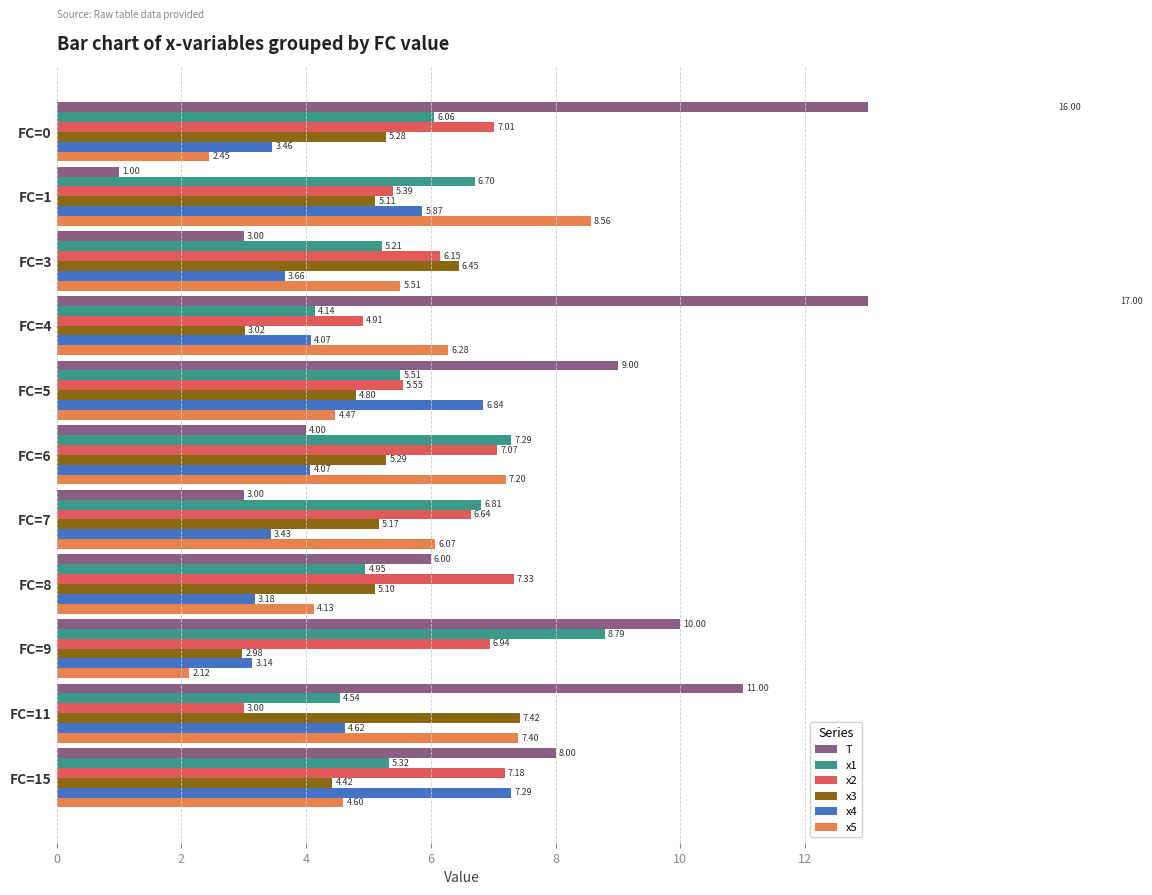

Rank the series by their maximum value, from highest to lowest.

T, x1, x5, x3, x2, x4